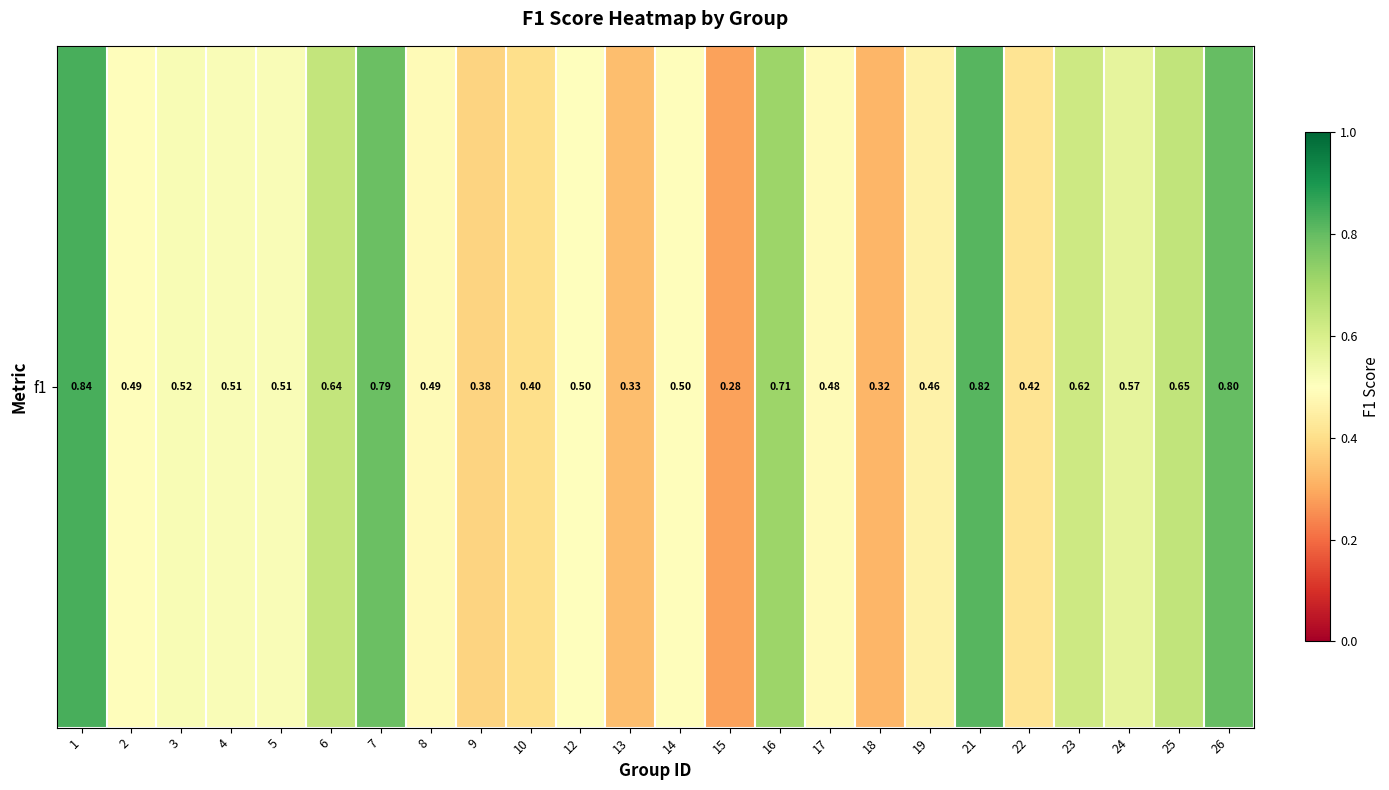

Which category has the lowest value across all series?

15